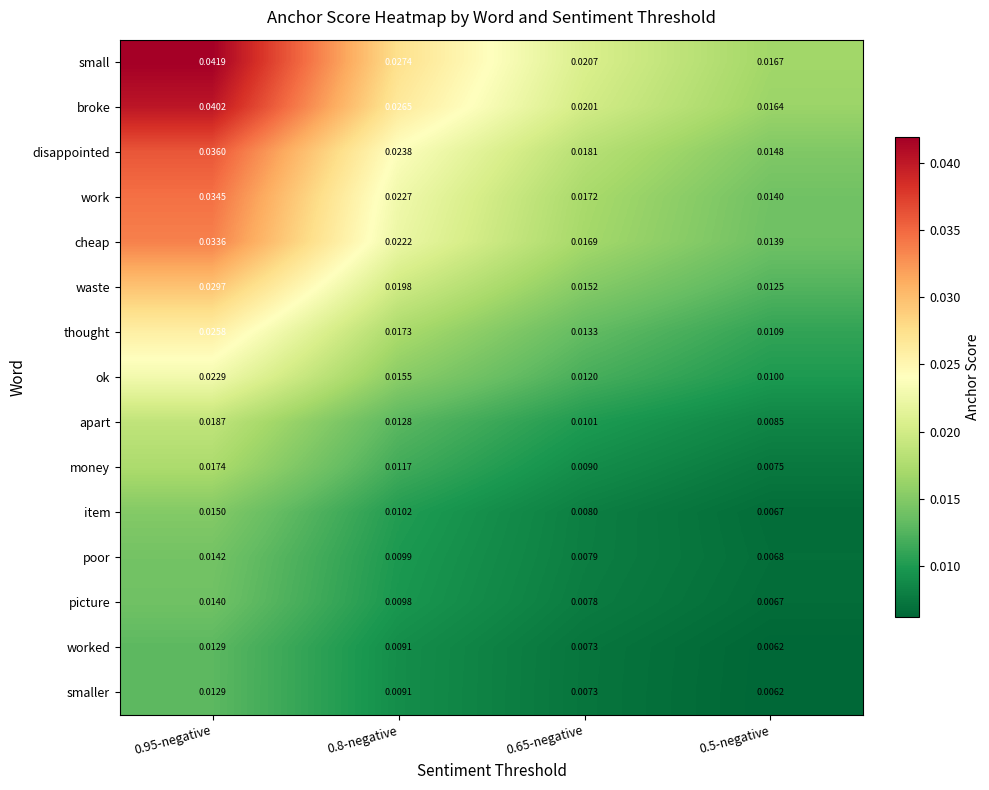

Which series changed the most between 0.8-negative and 0.5-negative?

small